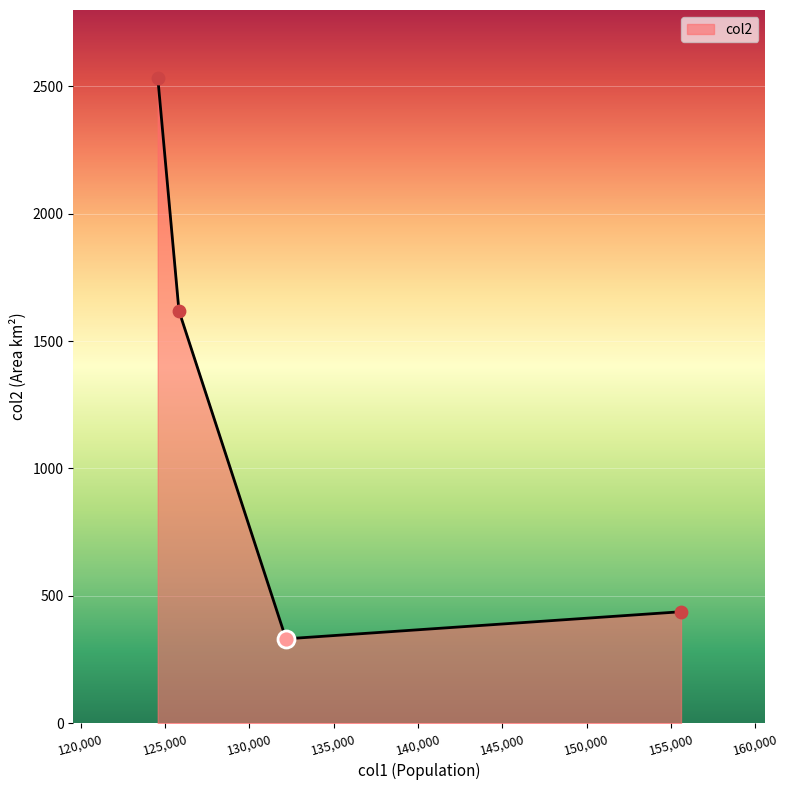

True or false: there are more than 0 points higher than both neighbors.

False